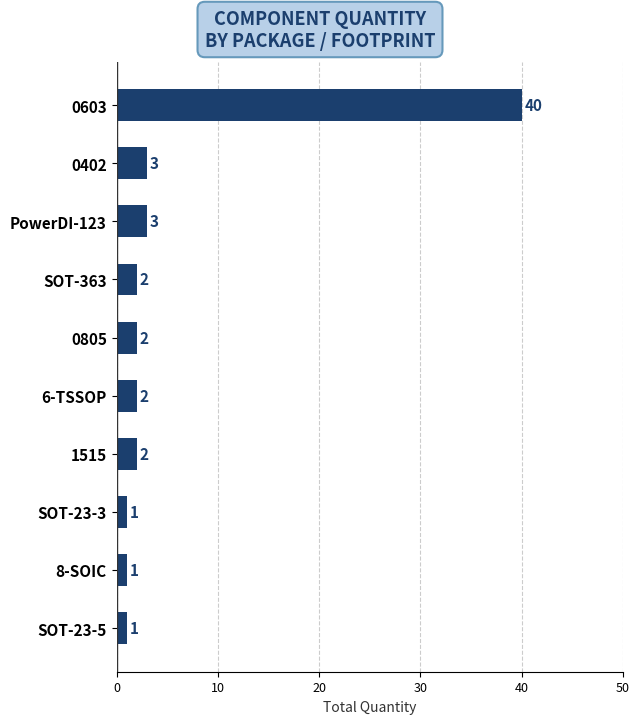

What is the sum of all values?

57